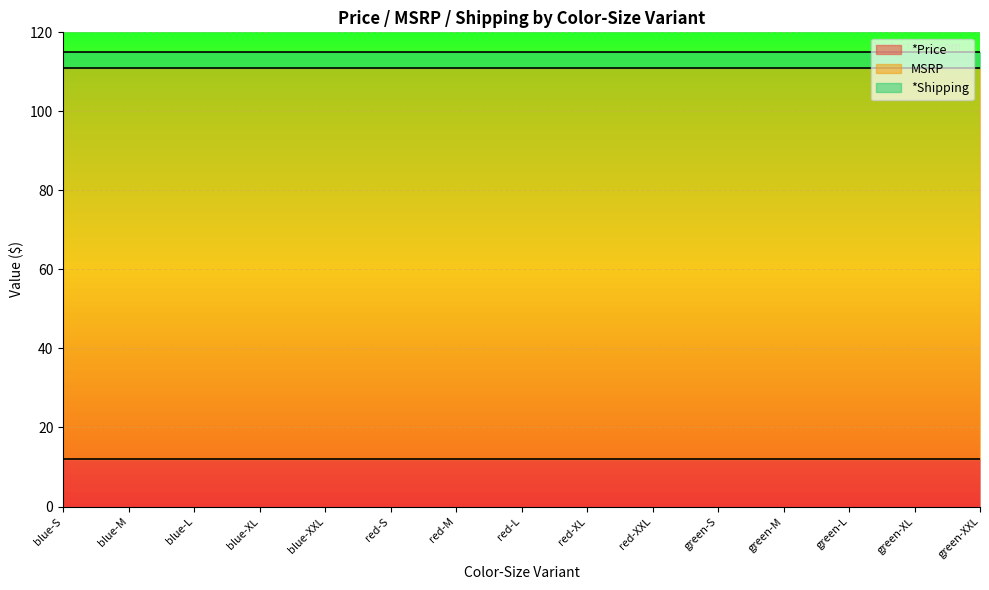

True or false: *Price has more than 1 interior local peaks.

False